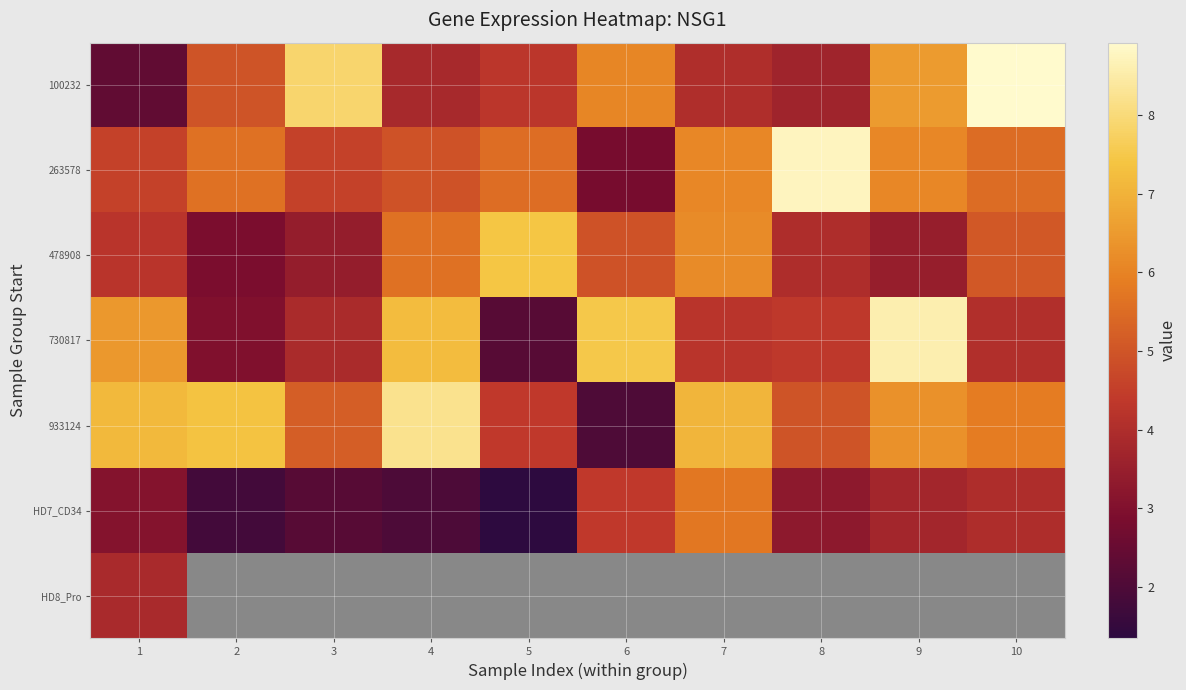

What is the difference between the maximum and second lowest values in the 478908 series?

4.0